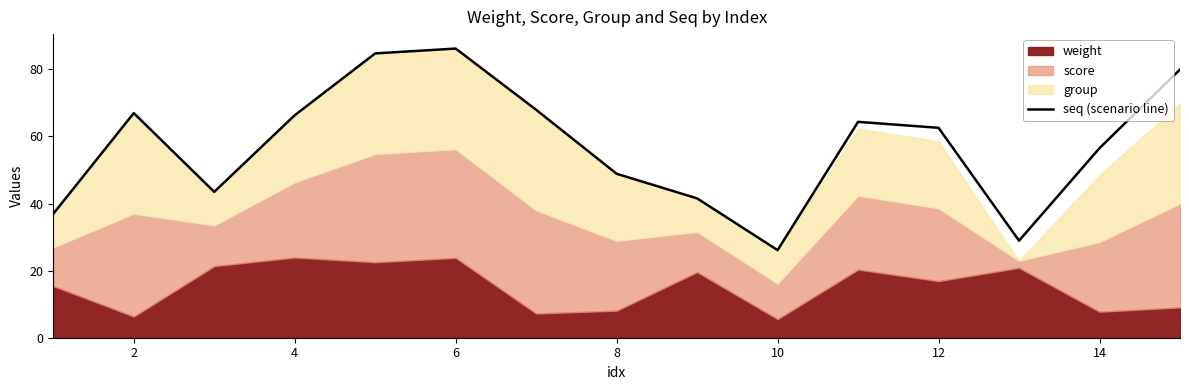

Which category has the lowest value in the seq (scenario line) series?

10